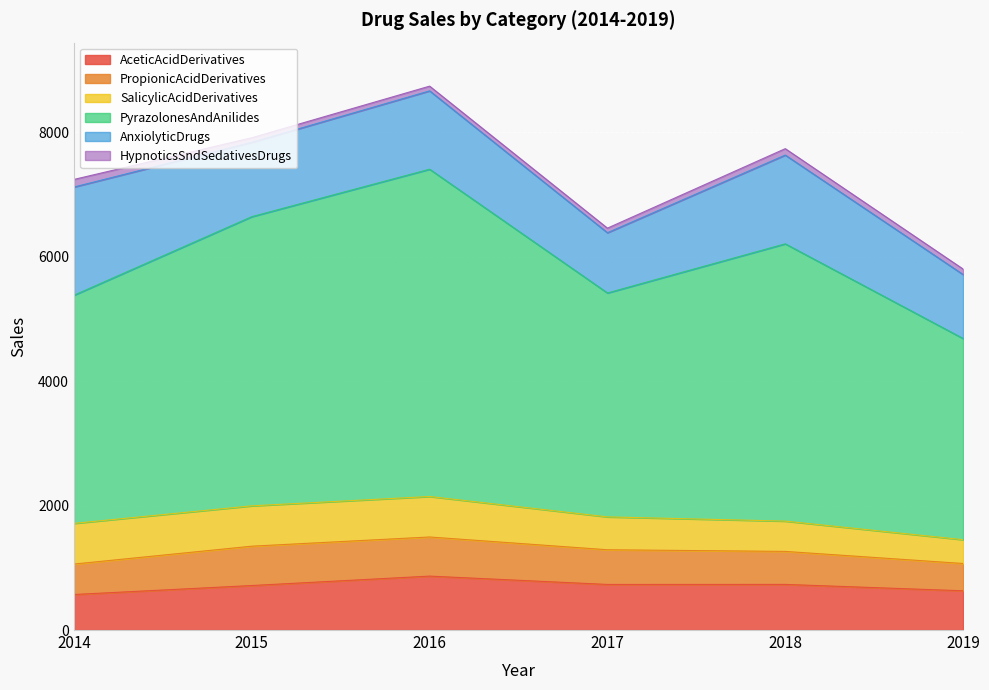

Is it true that PropionicAcidDerivatives equals 557.4 at 2017?

True